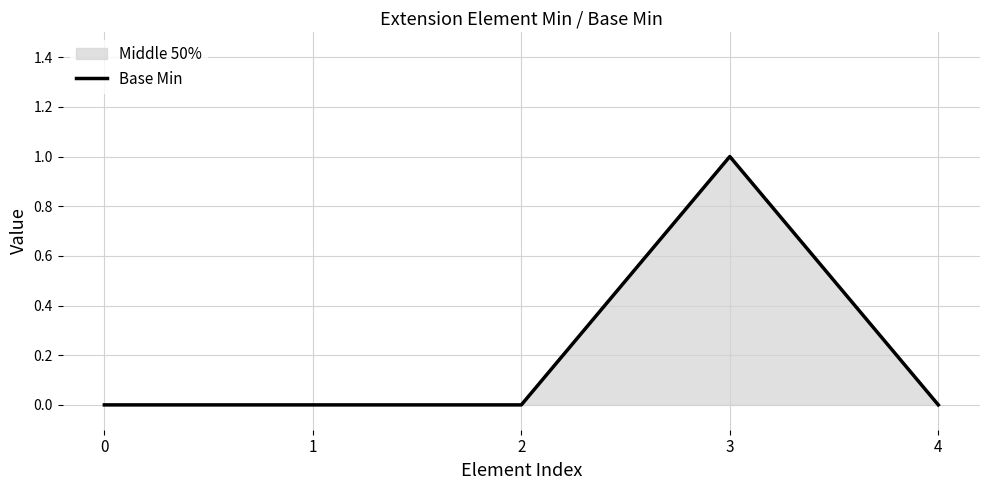

Count the values in the range 0 to 1.

5